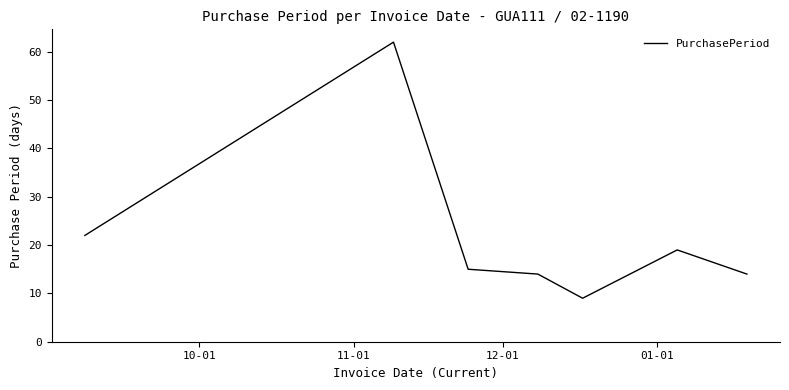

True or false: there are more than 0 points higher than both neighbors.

True